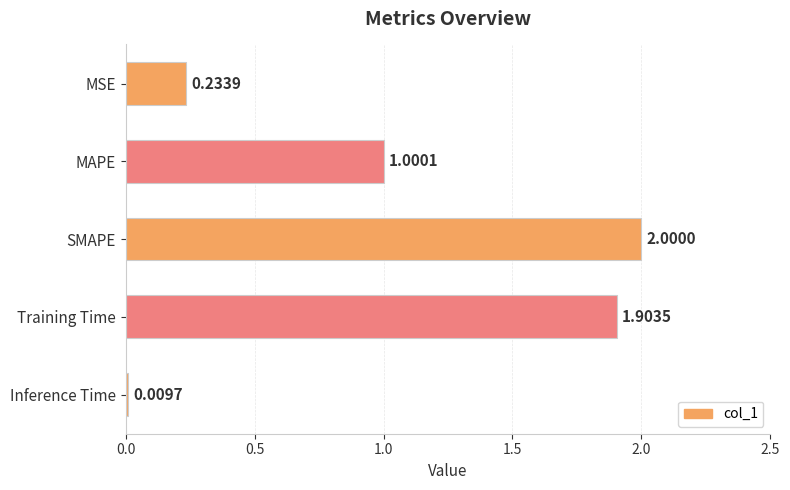

Rank the categories by value from lowest to highest.

Inference Time, MSE, MAPE, Training Time, SMAPE